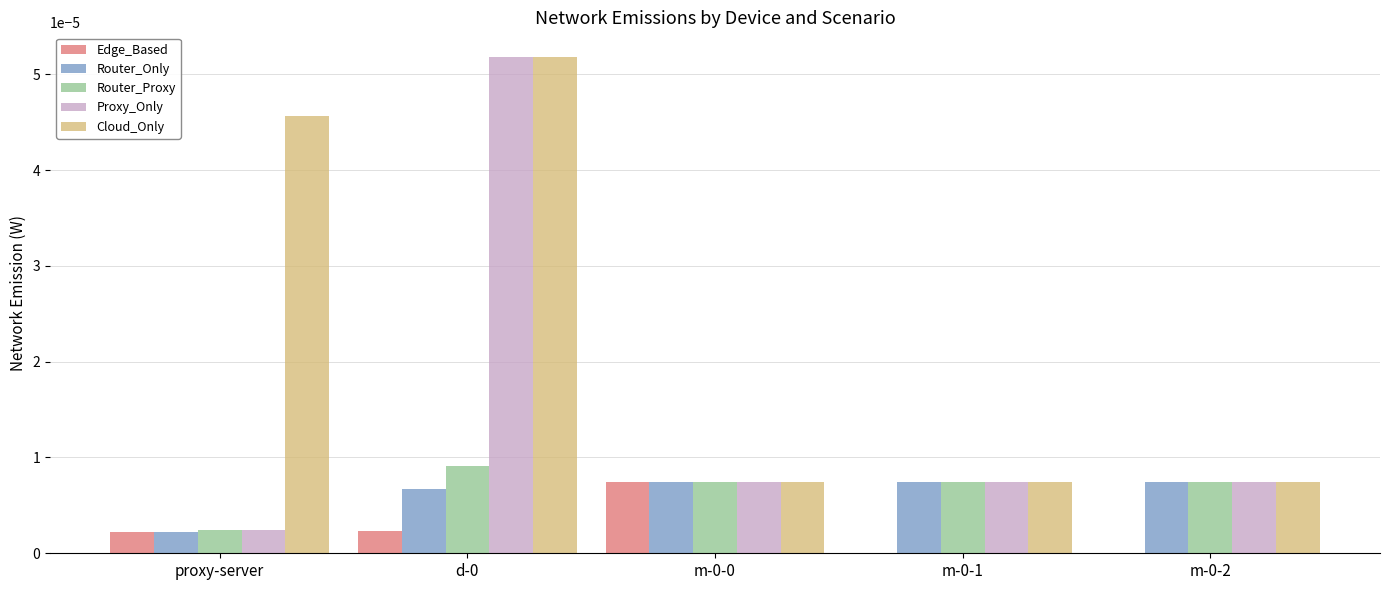

Are the bars grouped side by side (vs. stacked)?

Yes